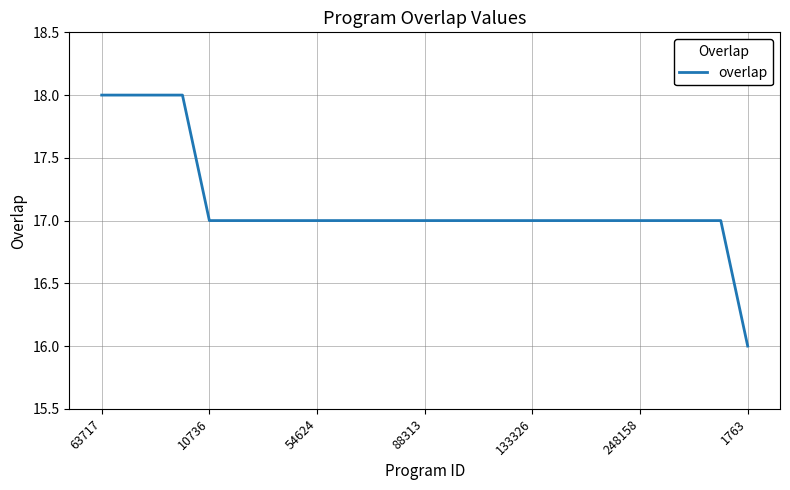

Does the chart display data point markers on the line(s)?

No